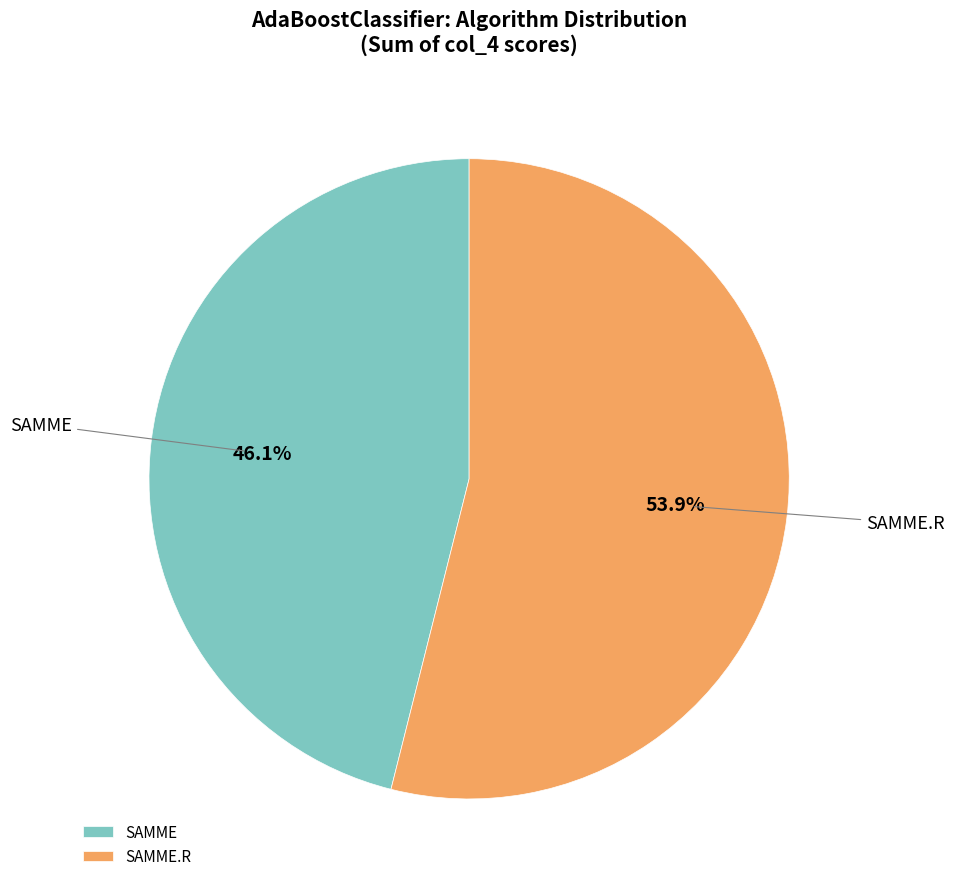

Is SAMME the majority of the pie?

No